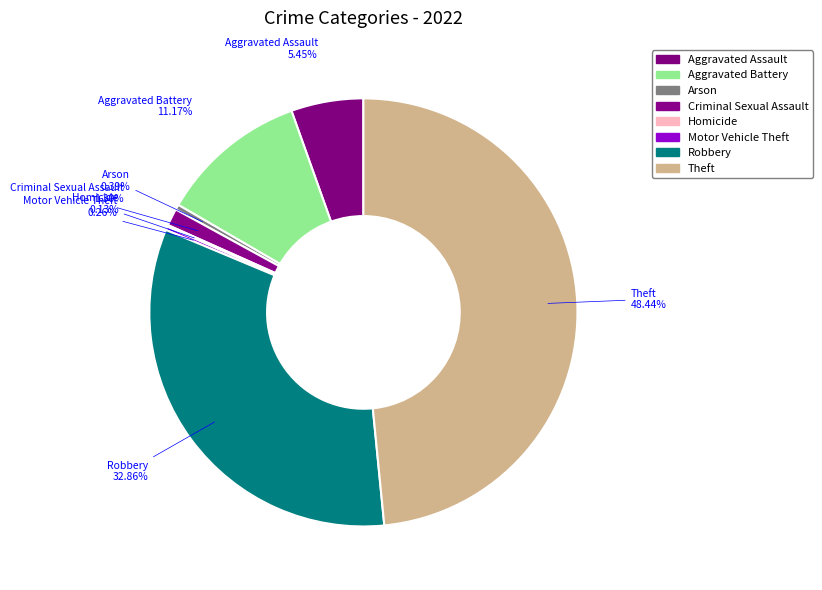

How many slices are in this pie chart?

8